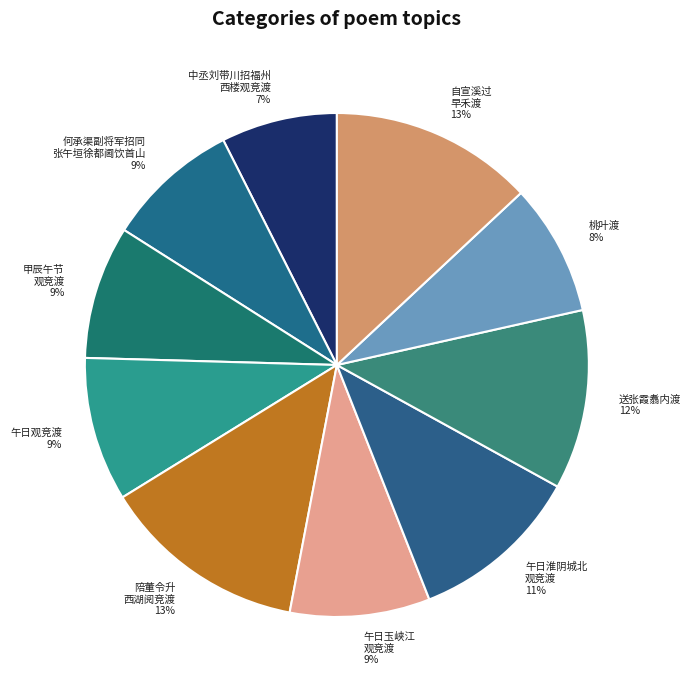

To the nearest percent, what is the average slice percentage?

10%